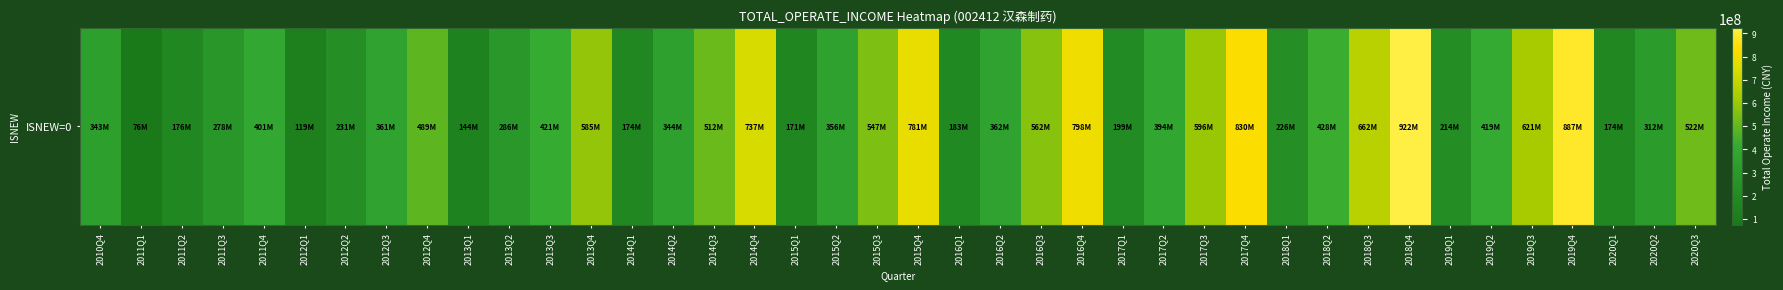

Reading left to right, extract all data points from this chart.

343415468.1	75711383.9	175726149.1	278198316.7	400786021.9	119467166.1	230851184.5	360656020.4	489461123.6	143657261.5	286221355.2	420753830.9	584932131.0	174323128.9	344237422.4	512300056.2	737424613.9	171079990.0	356091824.1	547012746.0	781127866.0	182917132.3	361754780.2	562135775.6	798466937.5	198637114.0	394055854.5	595614073.4	829937833.7	226177460.3	428133397.4	661846960.7	921949823.8	213882410.4	419493223.7	621173372.1	887490963.3	174351661.0	311730353.4	521895786.8